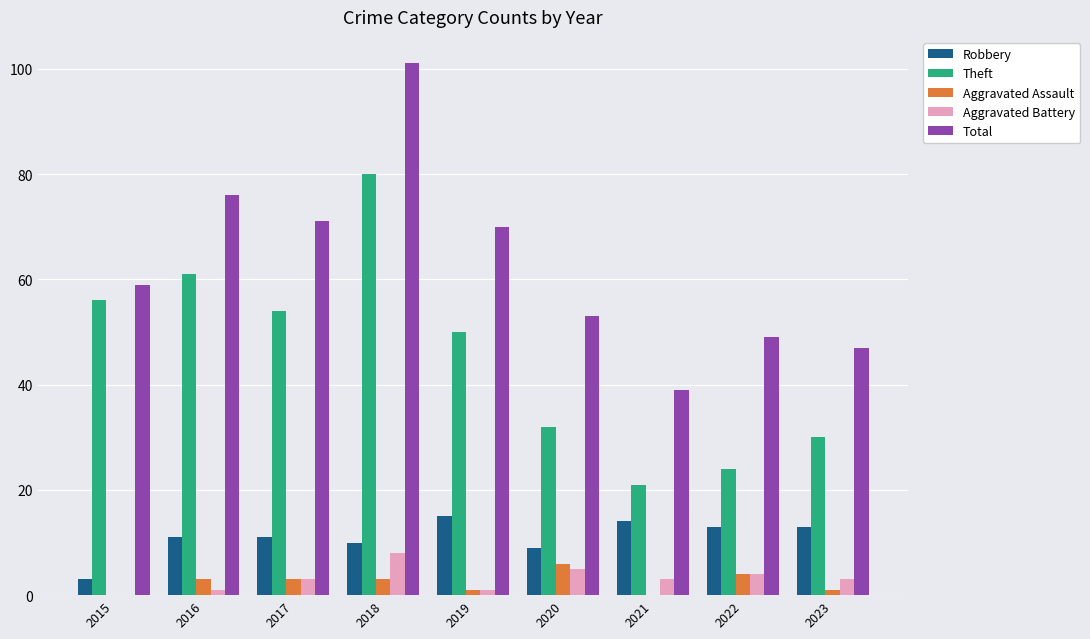

Between 2015 and 2022, which series saw the biggest shift?

Theft